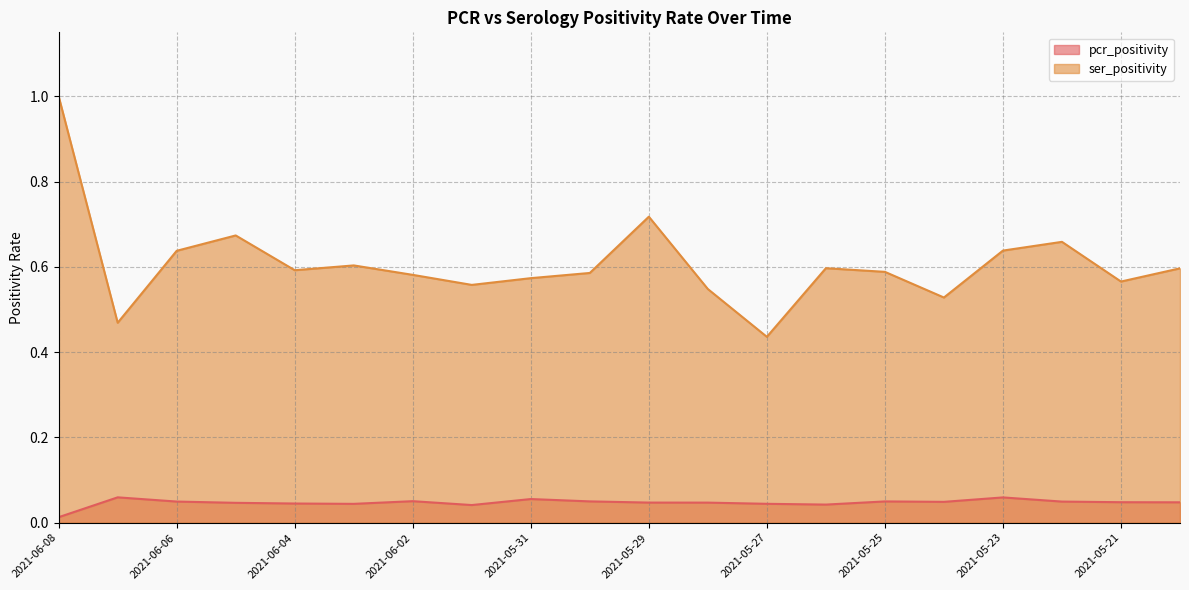

At which category is the sum across all series the highest?

2021-06-08